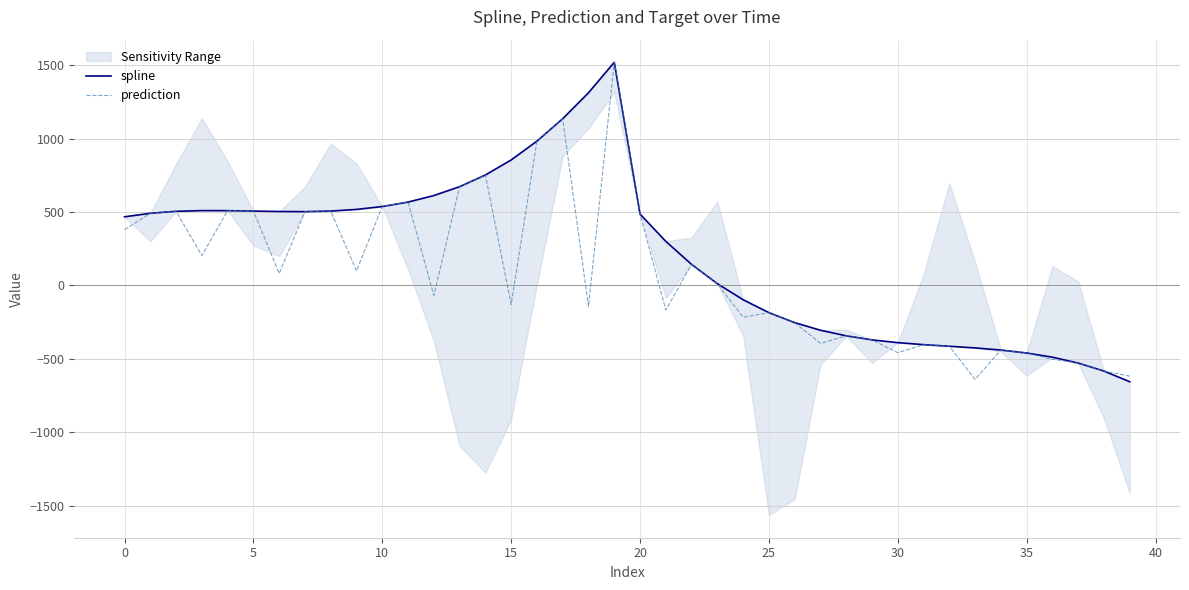

What is the lowest value of the prediction series?

-641.2